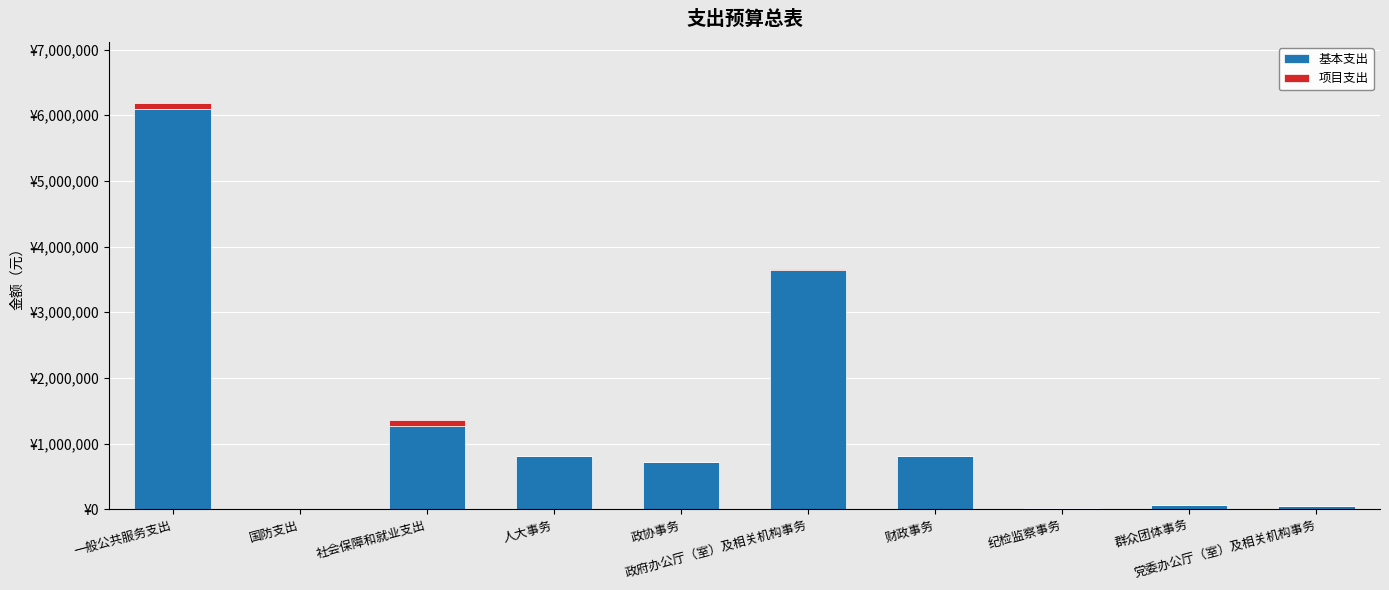

Which series changed the most between 国防支出 and 党委办公厅（室）及相关机构事务?

基本支出